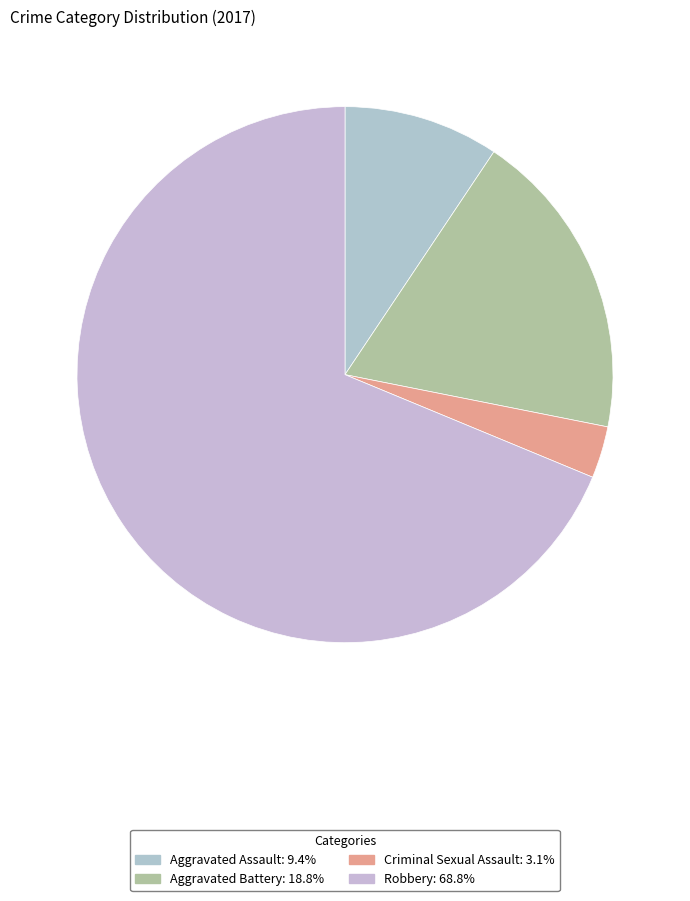

True or false: Aggravated Battery accounts for 5% of the total.

False